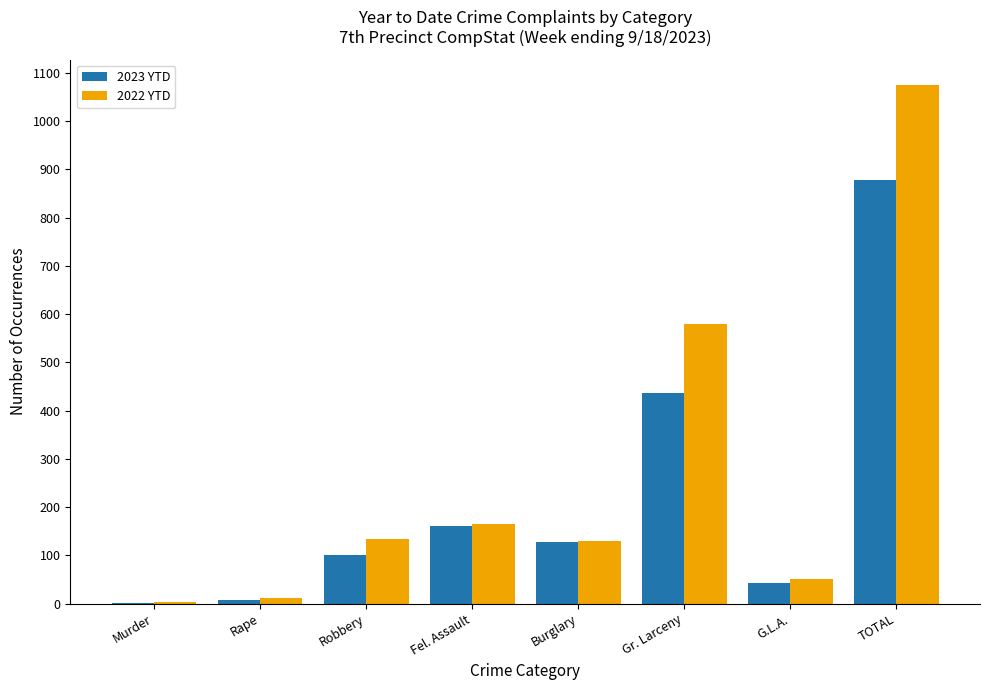

Is the value of 2023 YTD at TOTAL greater than the value of 2022 YTD at Burglary?

Yes